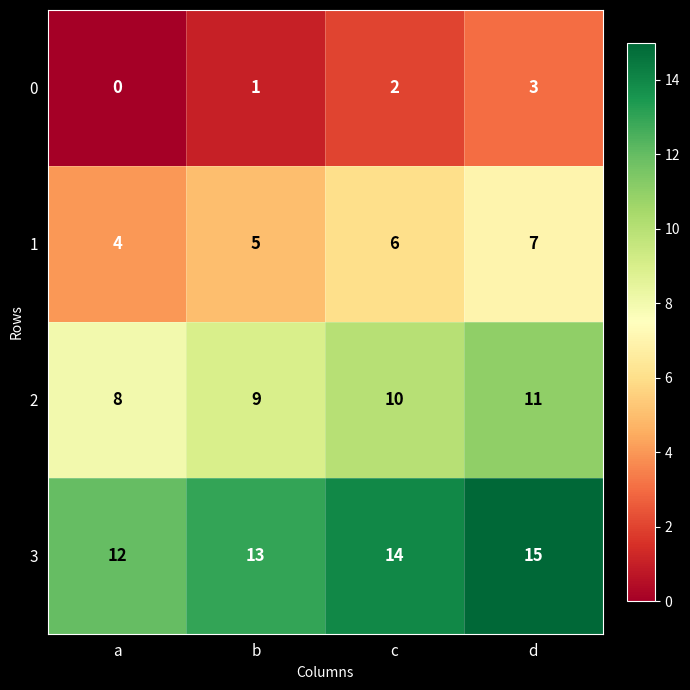

The value of 0 at c is 3. True or false?

False